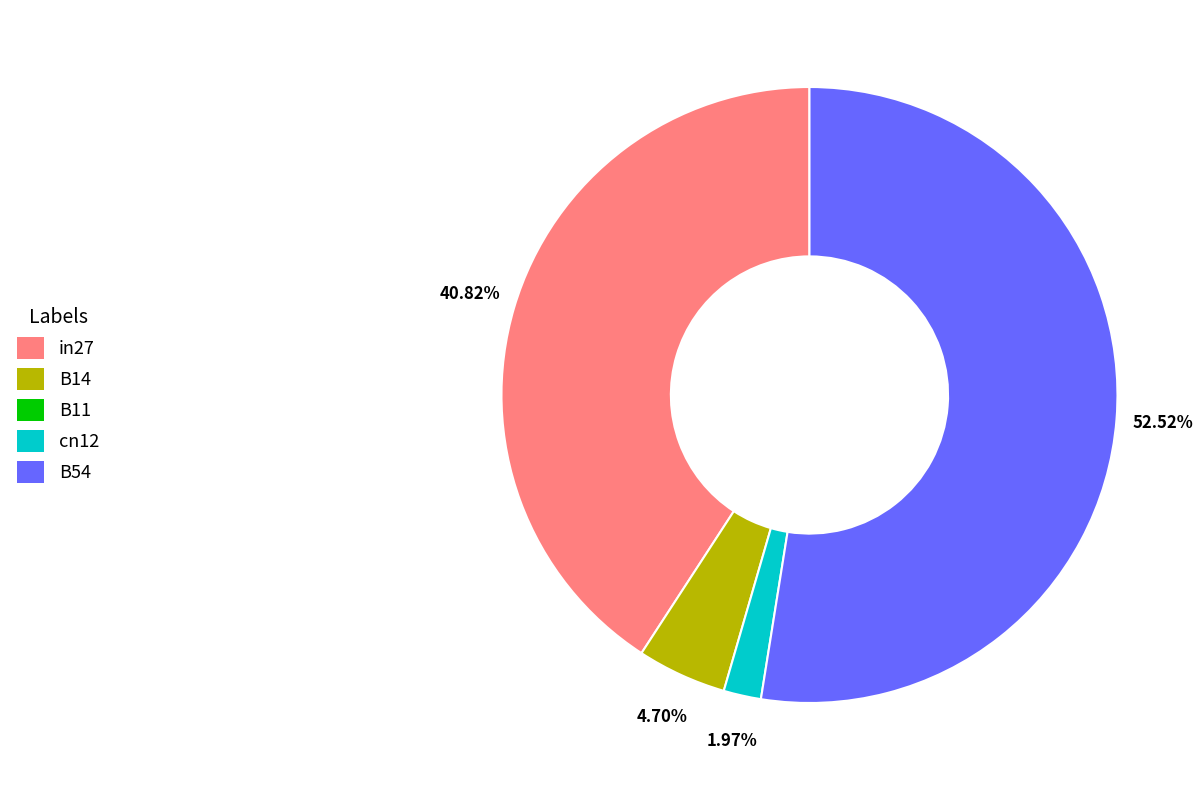

Is there a majority slice in this chart?

Yes